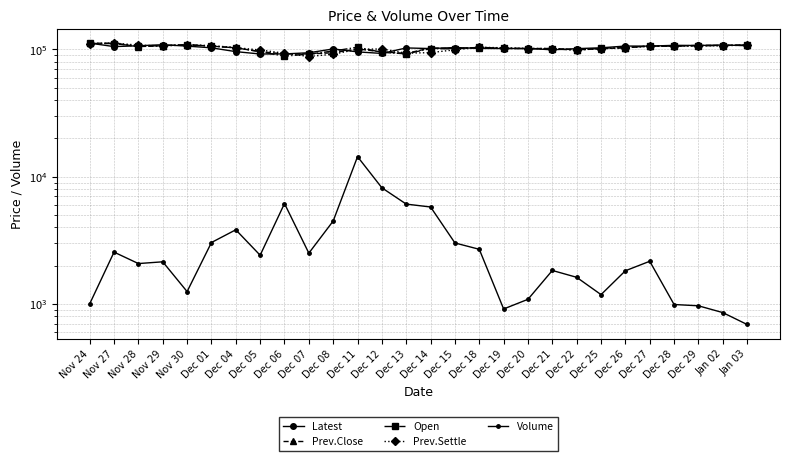

What position from the left is Dec 18?

17